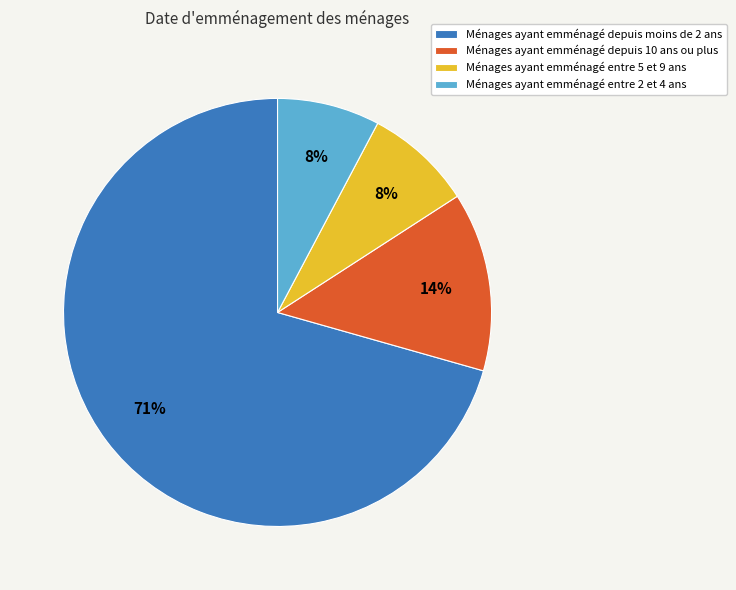

Is the sum of Ménages ayant emménagé entre 5 et 9 ans and Ménages ayant emménagé depuis moins de 2 ans greater than half?

Yes